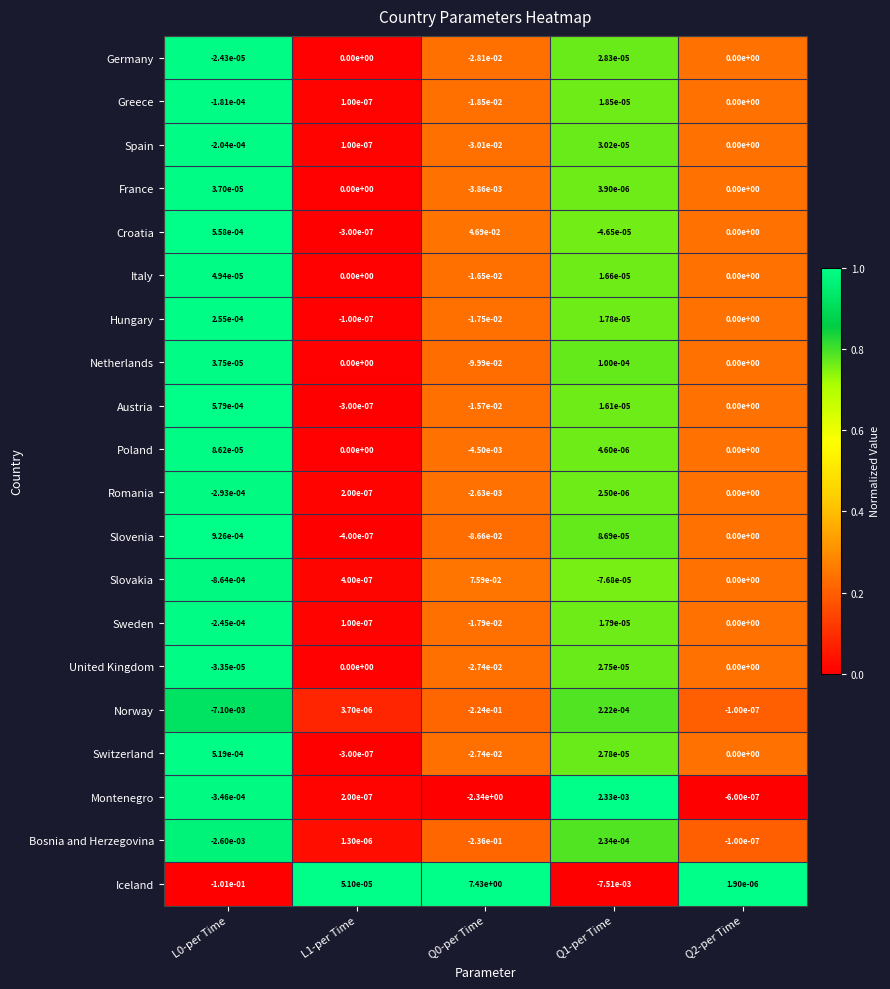

The value of Norway at L0-per Time is -0.0. True or false?

True